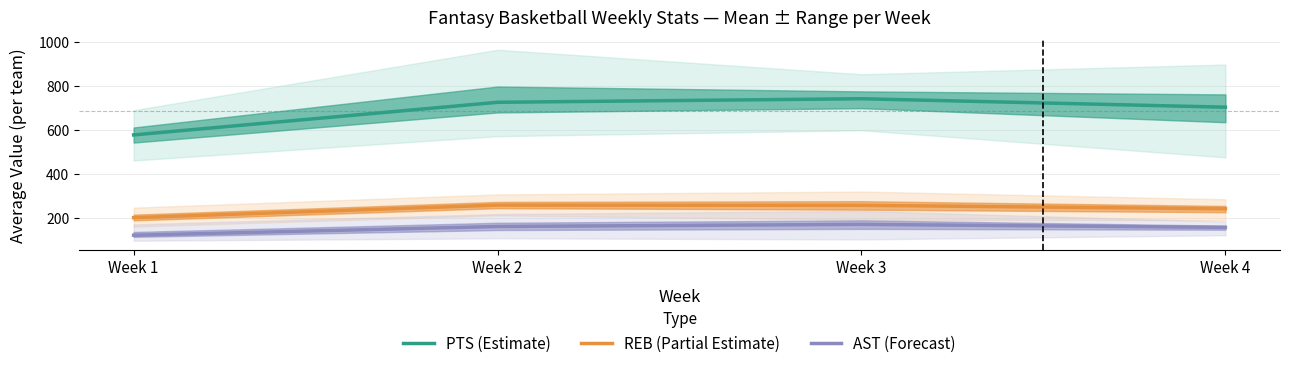

What is the difference between the highest and lowest values at Week 1?

454.8